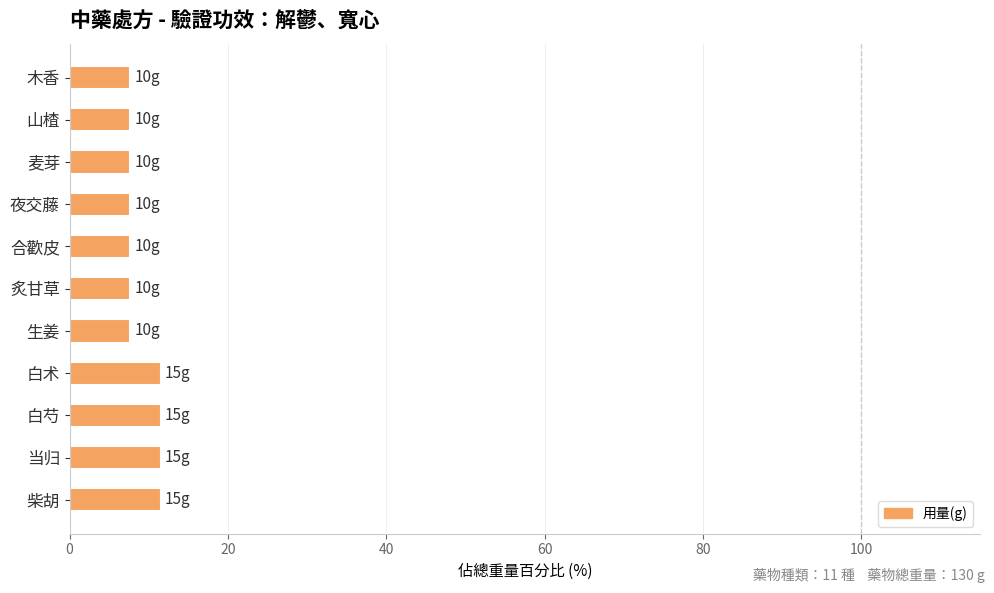

Read the value at 当归.

11.5